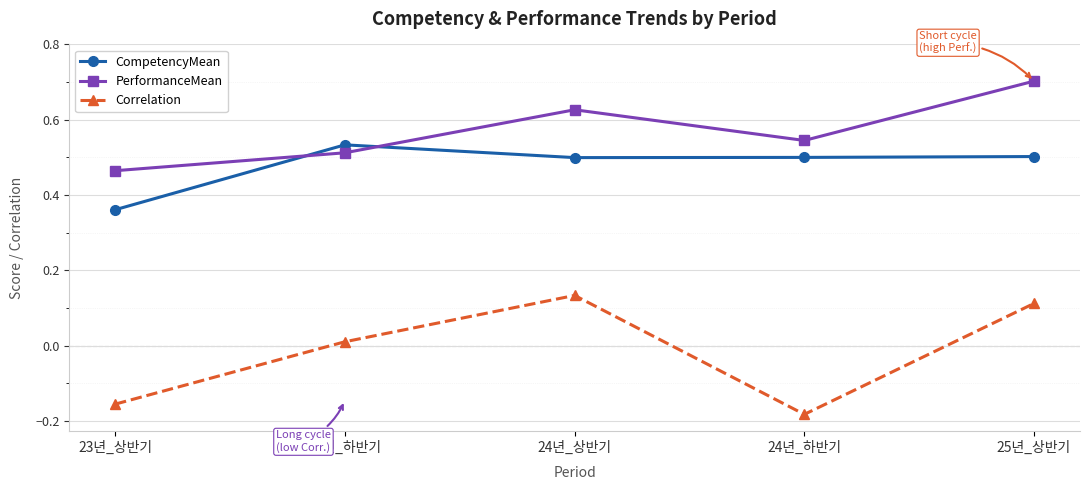

Rank the series by their average value, from highest to lowest.

PerformanceMean, CompetencyMean, Correlation